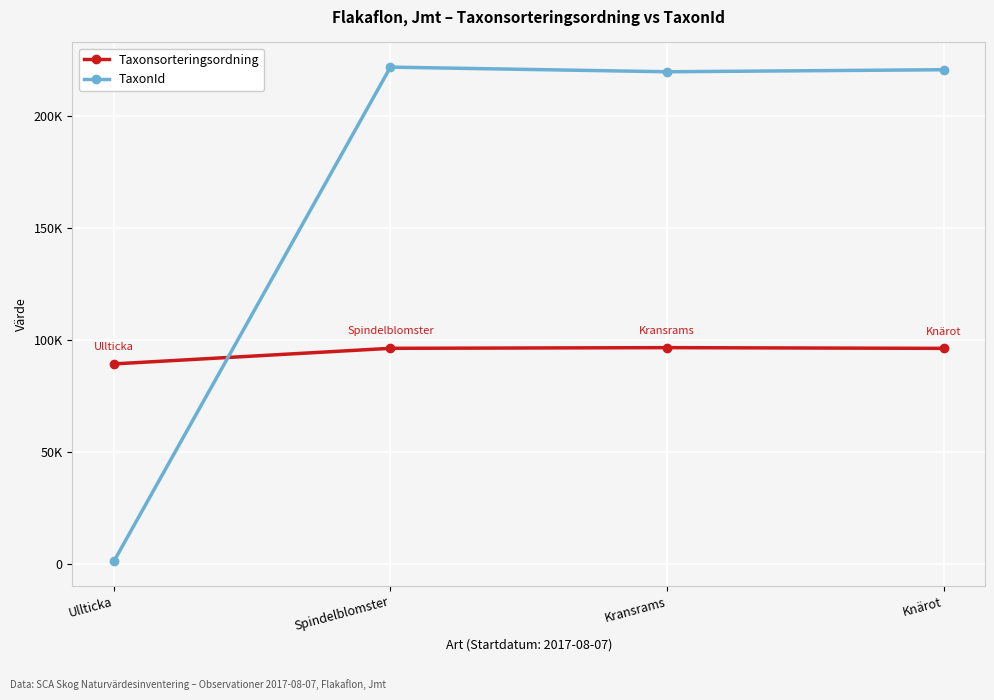

How many interior local peaks does the Taxonsorteringsordning series have?

1